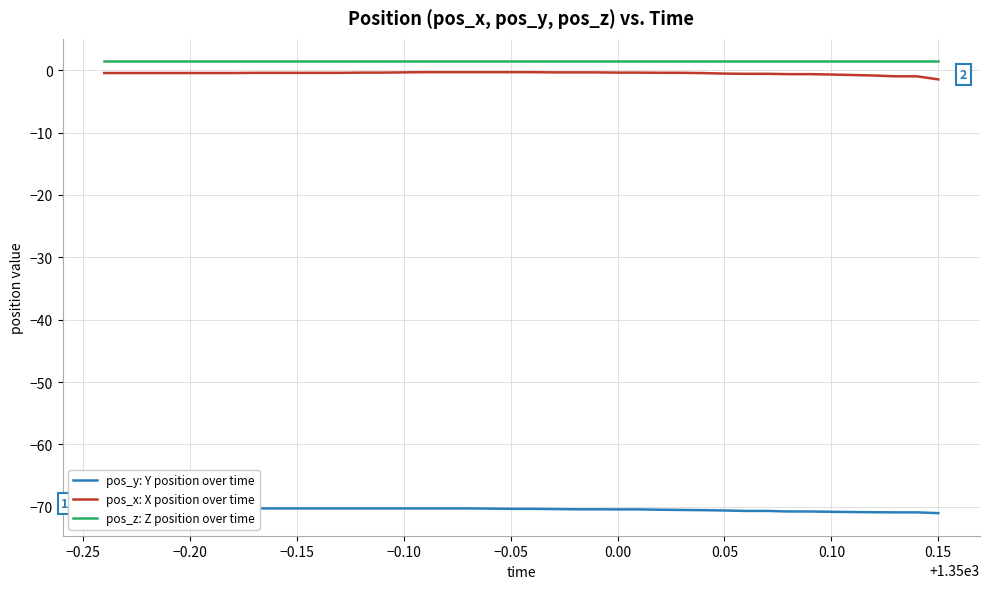

True or false: pos_x: X position over time and pos_z: Z position over time cross at least once.

False